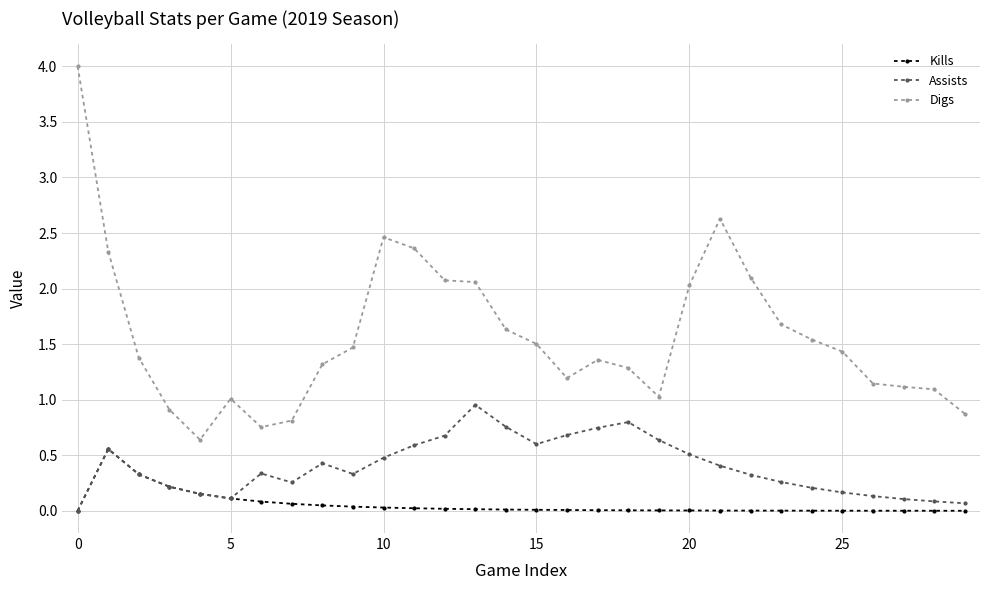

List the series in order of their overall mean, highest first.

Digs, Assists, Kills